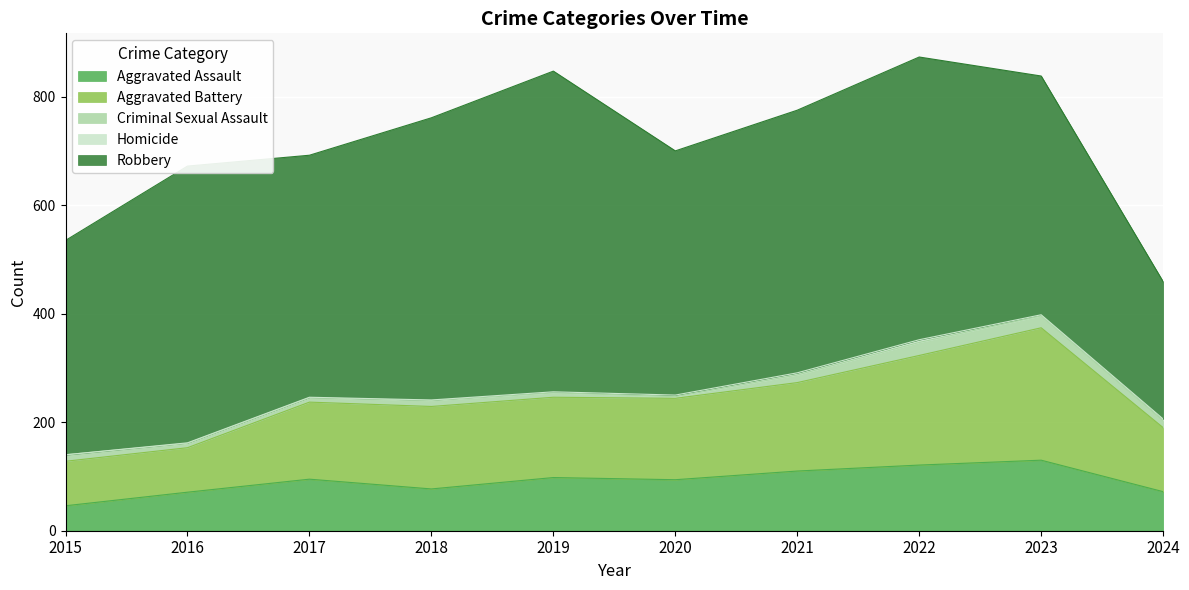

At 2021, list the series in order from smallest to largest.

Homicide, Criminal Sexual Assault, Aggravated Assault, Aggravated Battery, Robbery